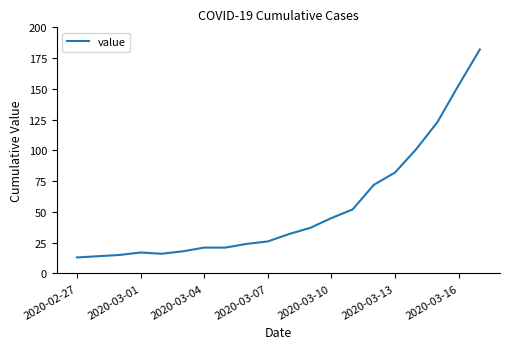

What is the greatest value displayed?

182